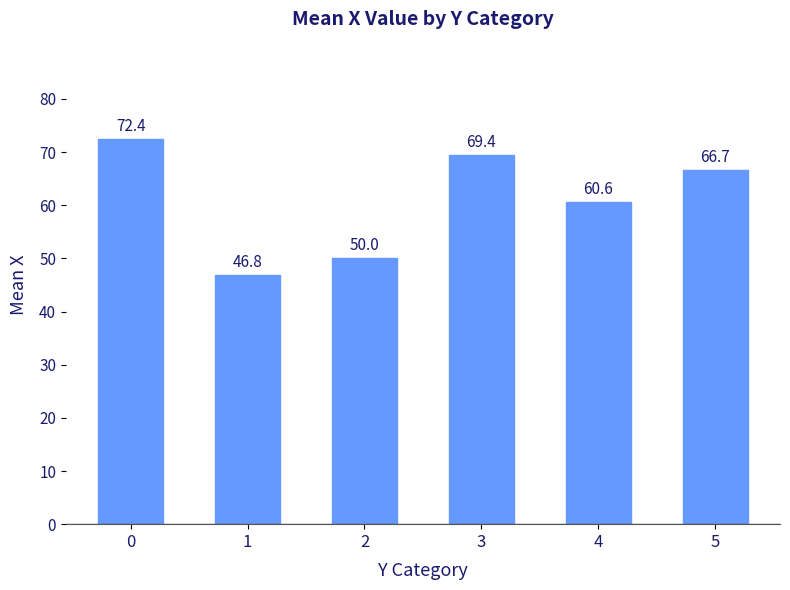

How many values are below 66?

3